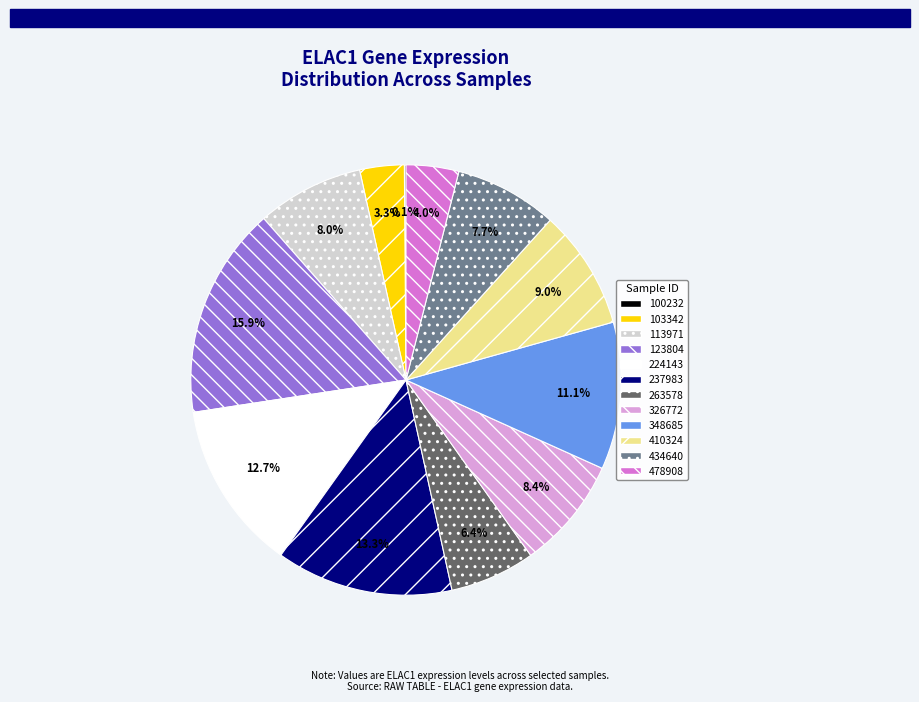

Is the sum of 123804 and 478908 greater than half?

No